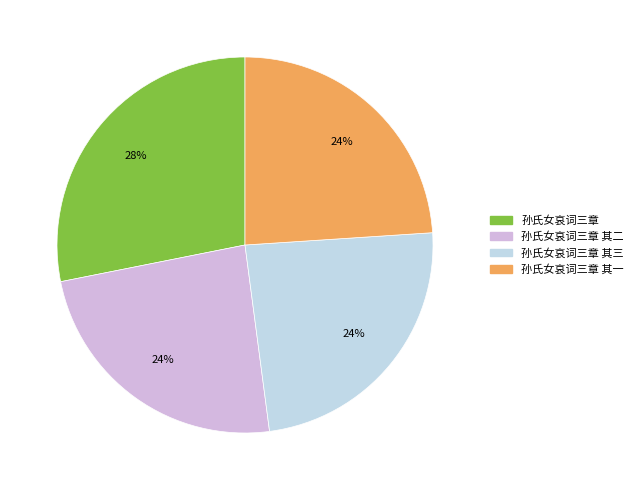

How many slices are in this pie chart?

4